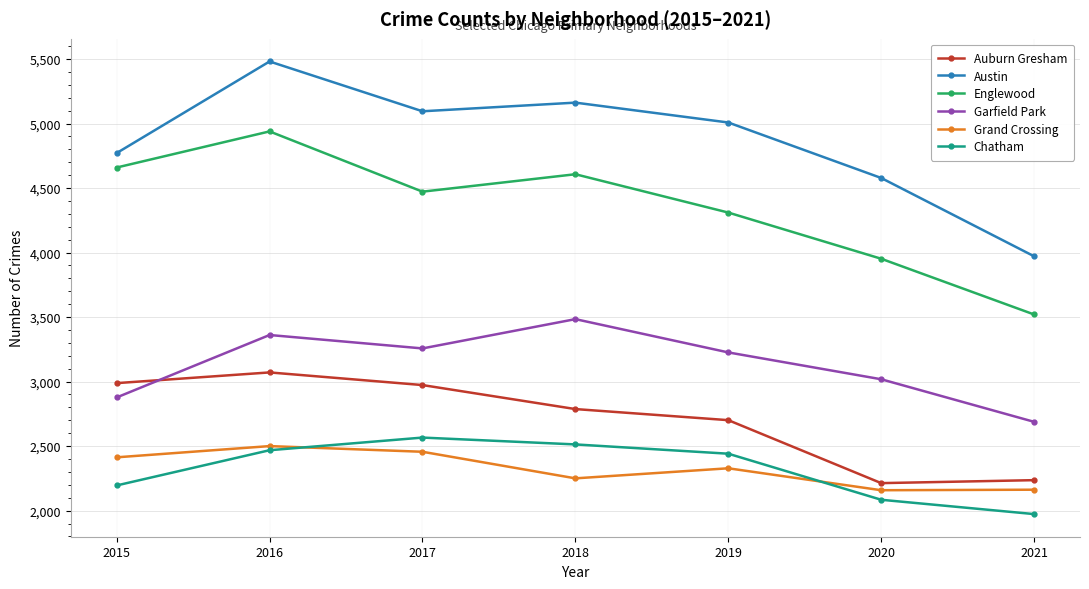

Rank the categories by Garfield Park value from highest to lowest.

2018, 2016, 2017, 2019, 2020, 2015, 2021